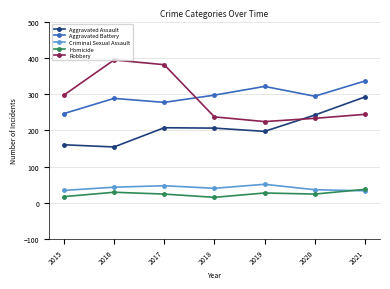

How many lines are shown in the chart?

5